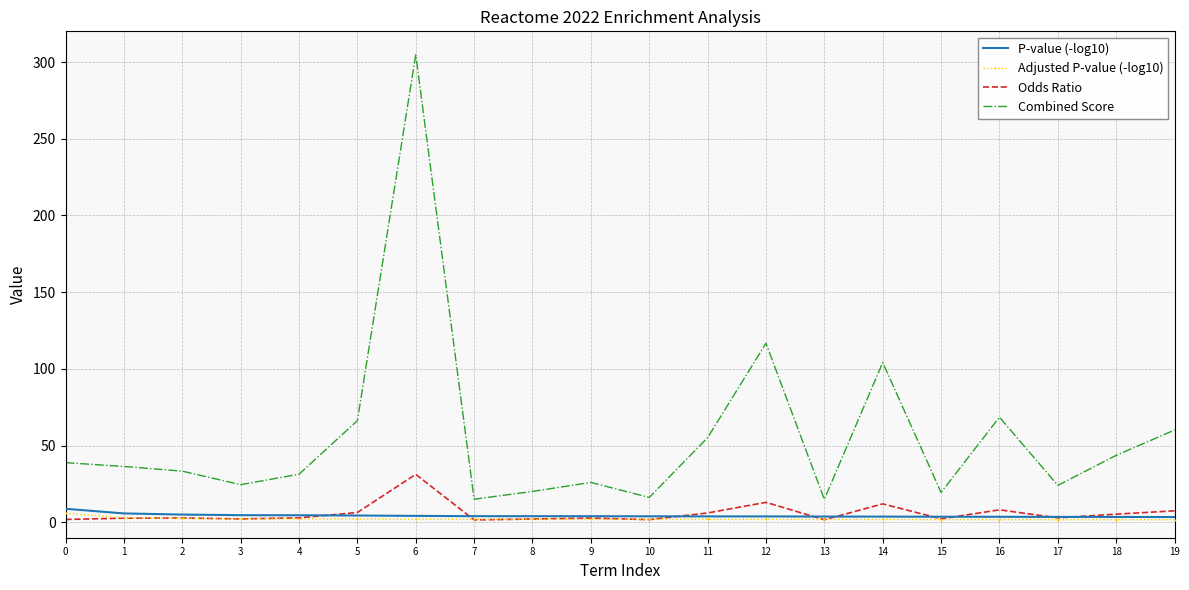

True or false: Combined Score and Odds Ratio cross at least once.

False